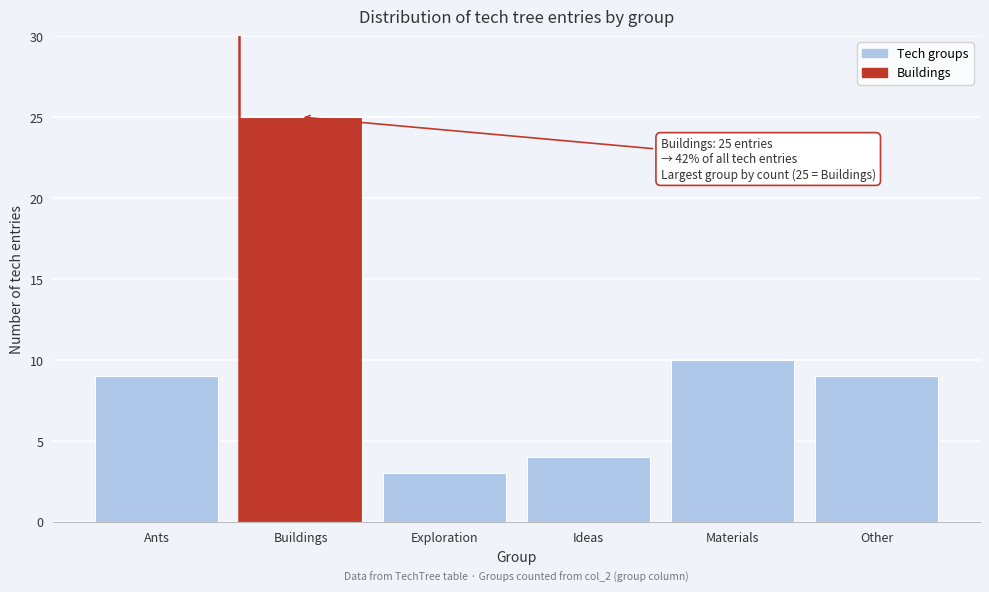

Reading left to right, extract all data points from this chart.

9	25	3	4	10	9